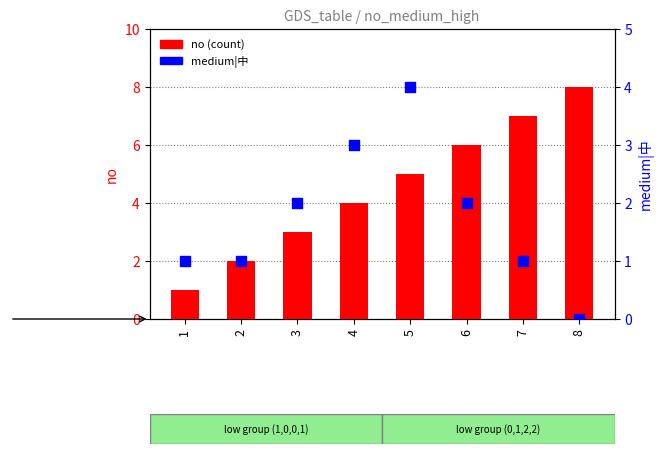

Which series reaches the minimum Y coordinate?

medium|中